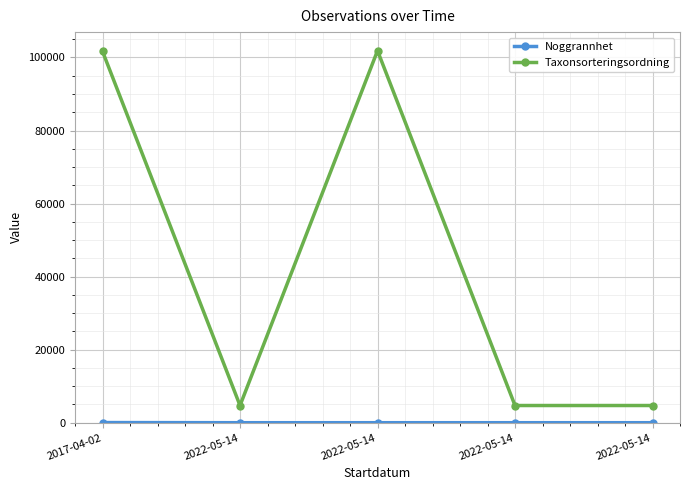

What is the label of the 1st point from the right?

2022-05-14